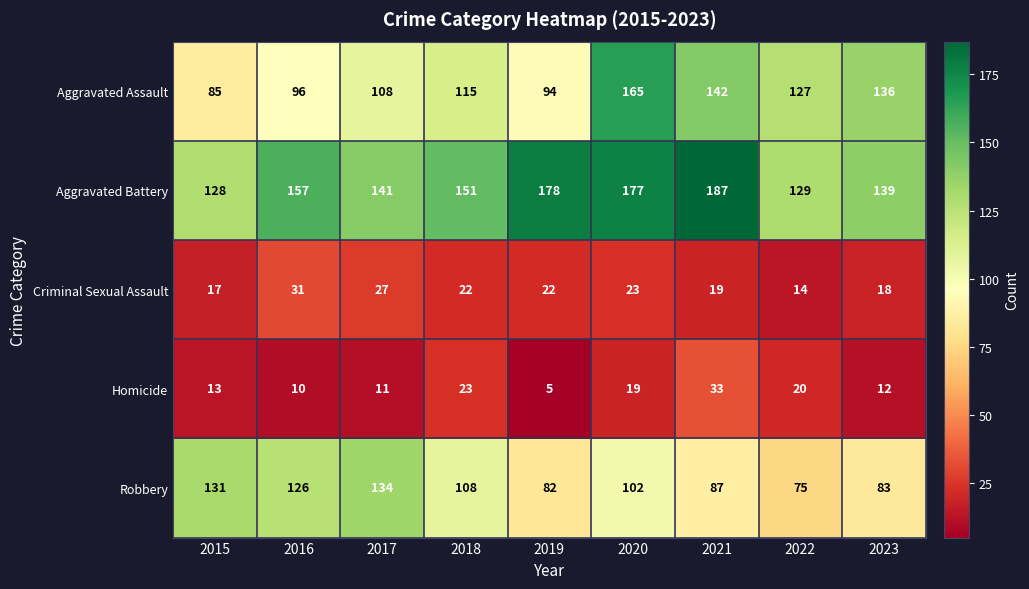

What is the total value across all series at 2016?

420